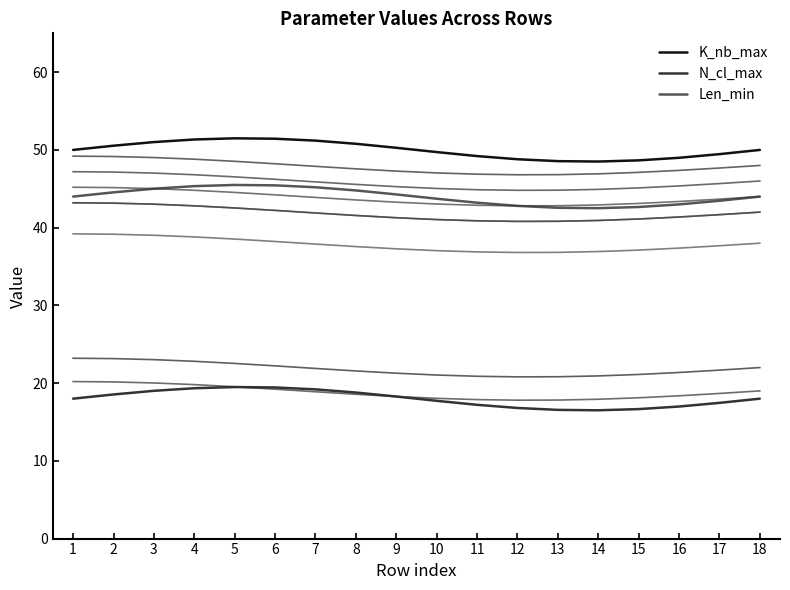

Reading left to right, list all the values displayed in this chart.

K_nb_max: 50.0	50.5	51.0	51.3	51.5	51.4	51.2	50.8	50.3	49.7	49.2	48.8	48.6	48.5	48.7	49.0	49.5	50.0
N_cl_max: 18.0	18.5	19.0	19.3	19.5	19.4	19.2	18.8	18.3	17.7	17.2	16.8	16.6	16.5	16.7	17.0	17.5	18.0
Len_min: 44.0	44.5	45.0	45.3	45.5	45.4	45.2	44.8	44.3	43.7	43.2	42.8	42.6	42.5	42.7	43.0	43.5	44.0